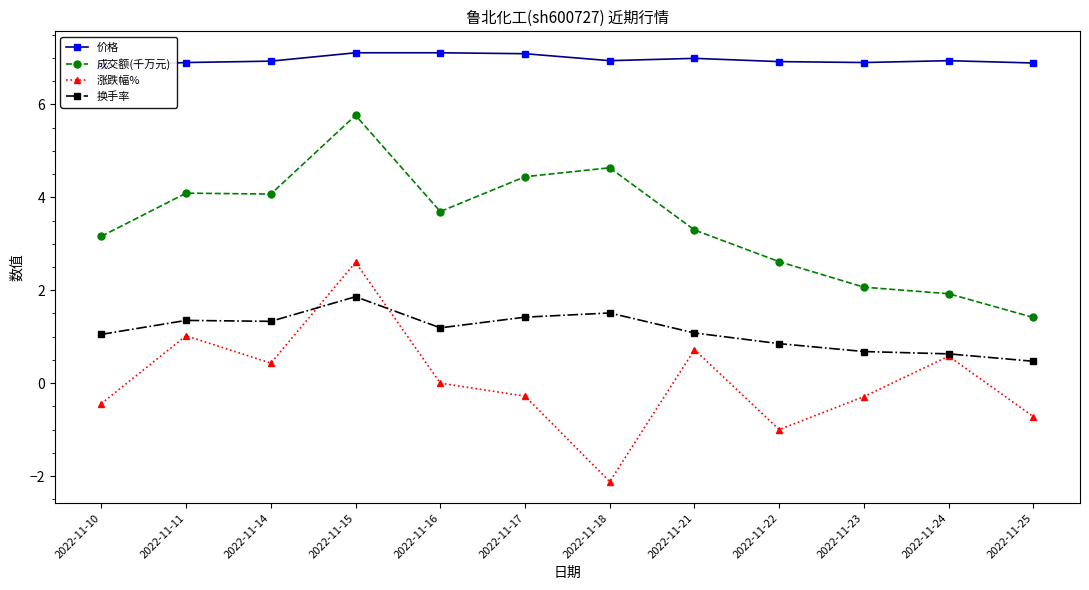

What is the smallest value displayed?

-2.1